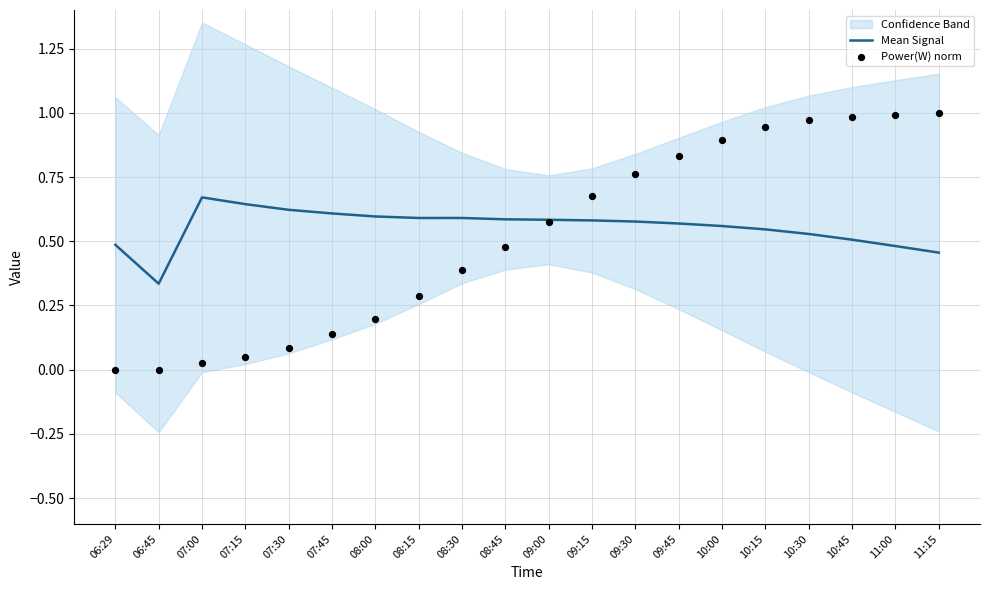

Which series has the largest total across all categories?

Mean Signal